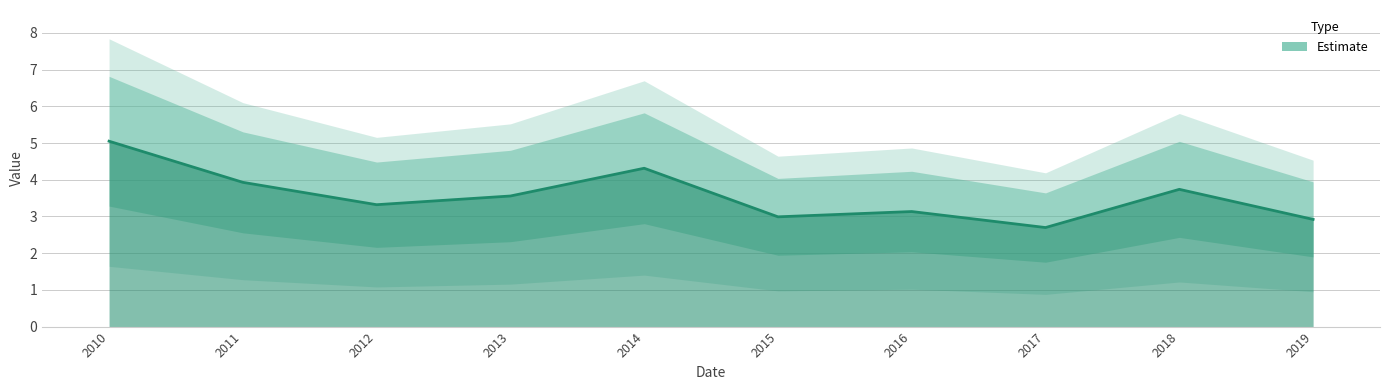

Rank the categories by value from lowest to highest.

2017, 2019, 2015, 2016, 2012, 2013, 2018, 2011, 2014, 2010